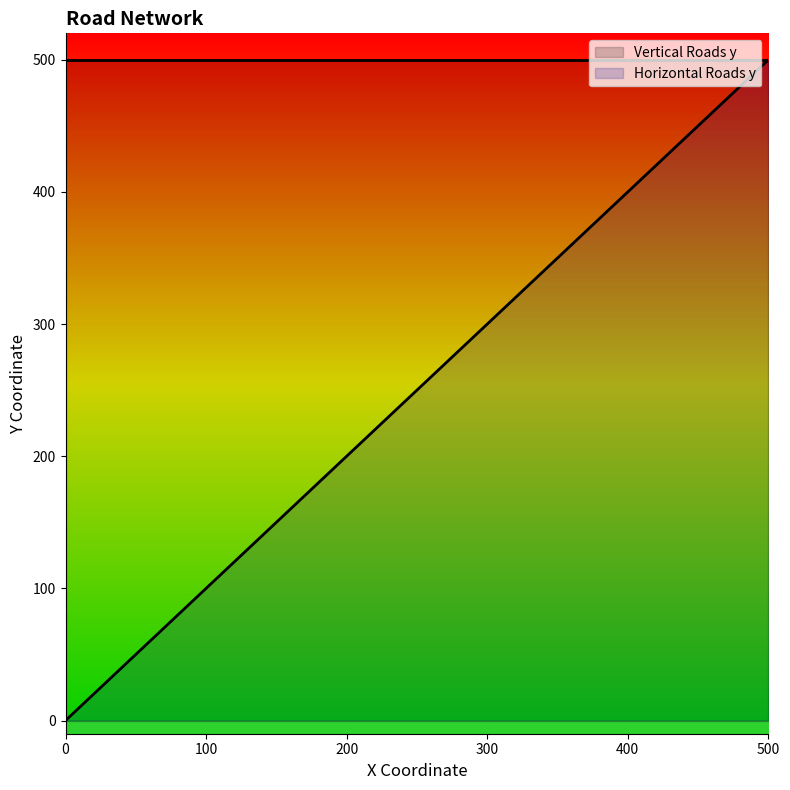

Between 400 and 500, which series saw the biggest shift?

Vertical Roads y